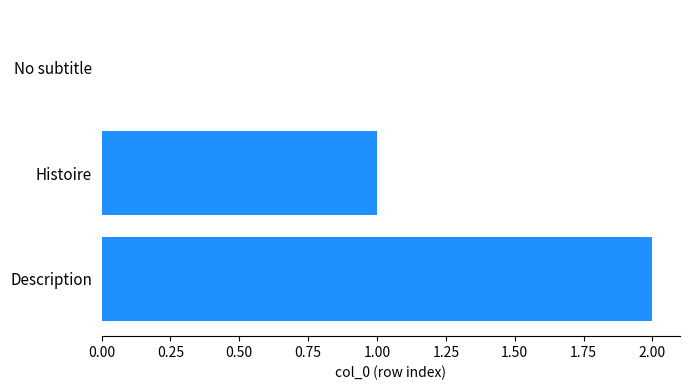

Count the values in the range 0 to 2.

3